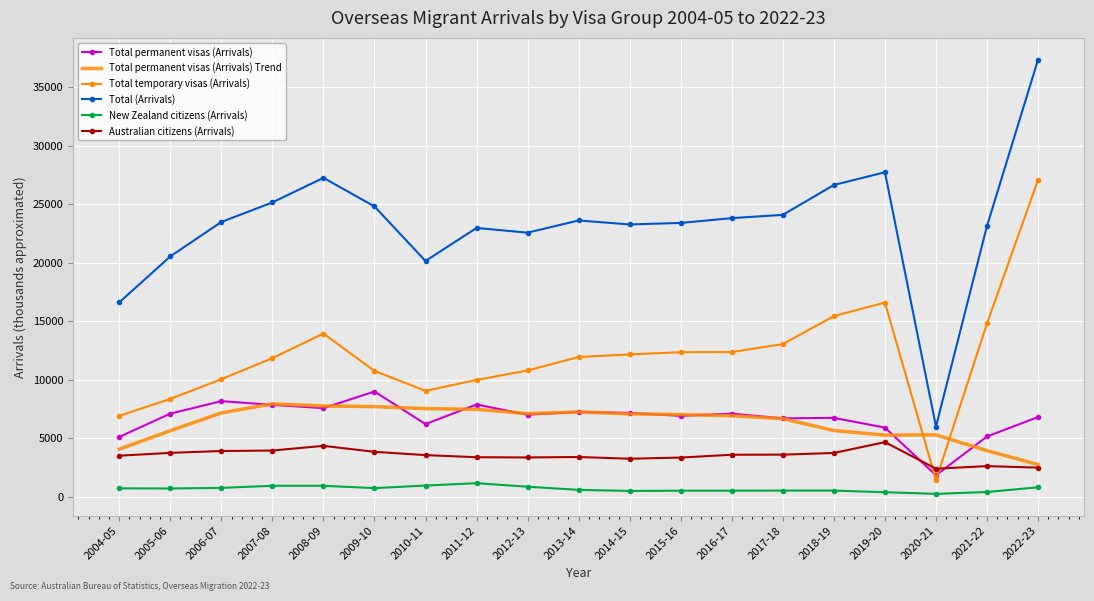

At which category does Total (Arrivals) reach its first local valley?

2010-11